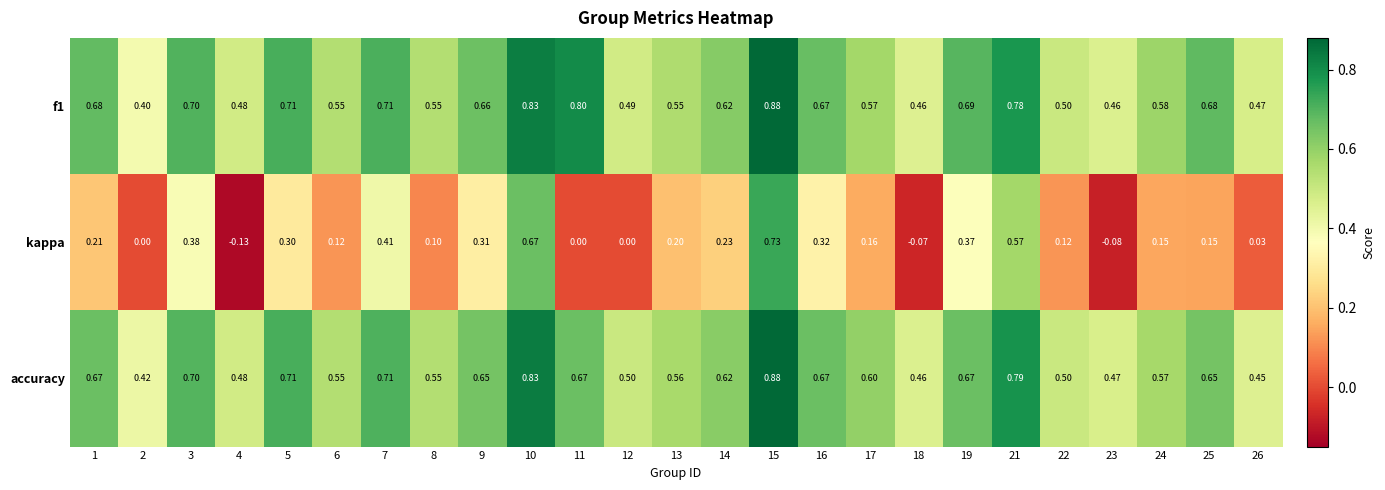

Which series has the widest spread of values?

kappa